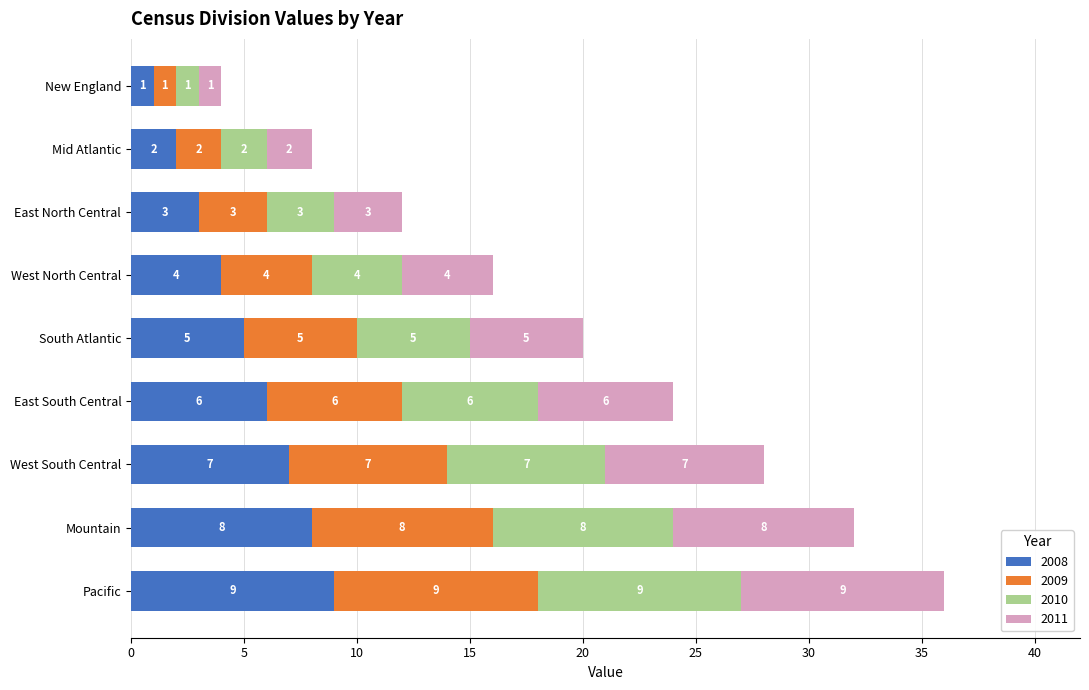

How many 2008 values are between 3 and 7?

5